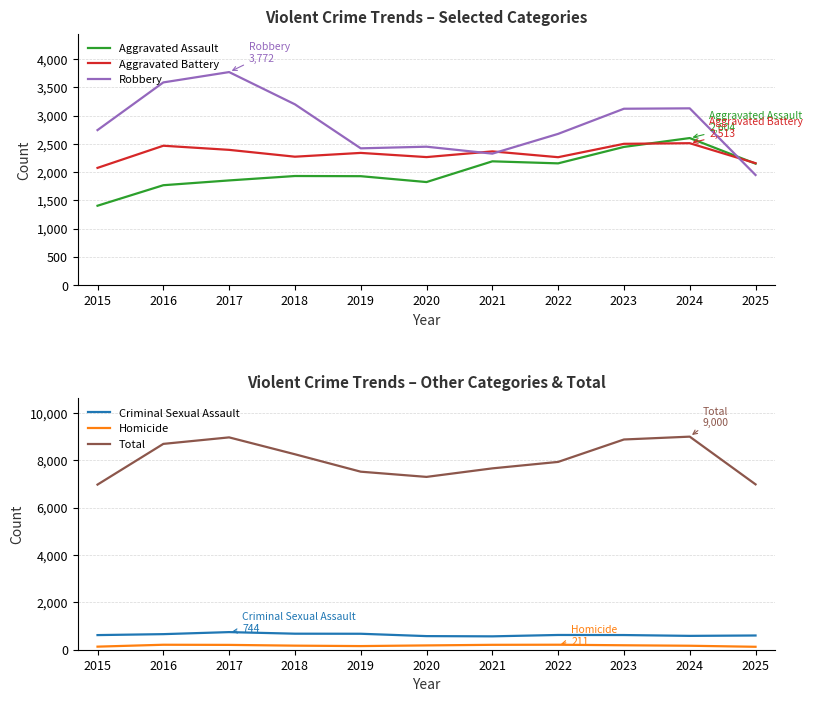

Read the Robbery value at 2021.

2328